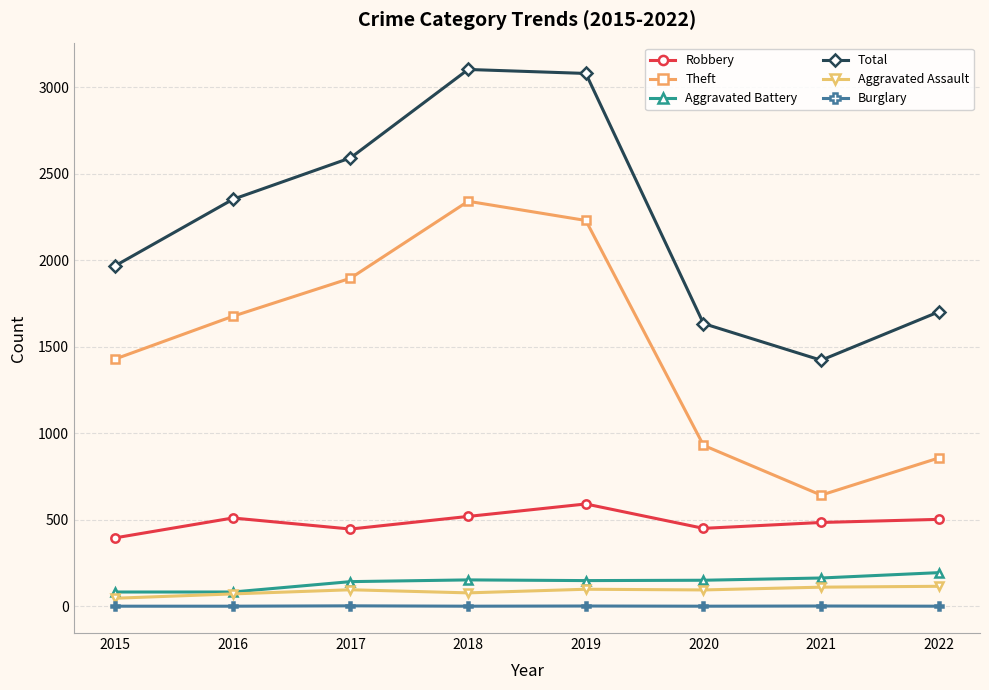

True or false: Total has more than 0 interior local peaks.

True